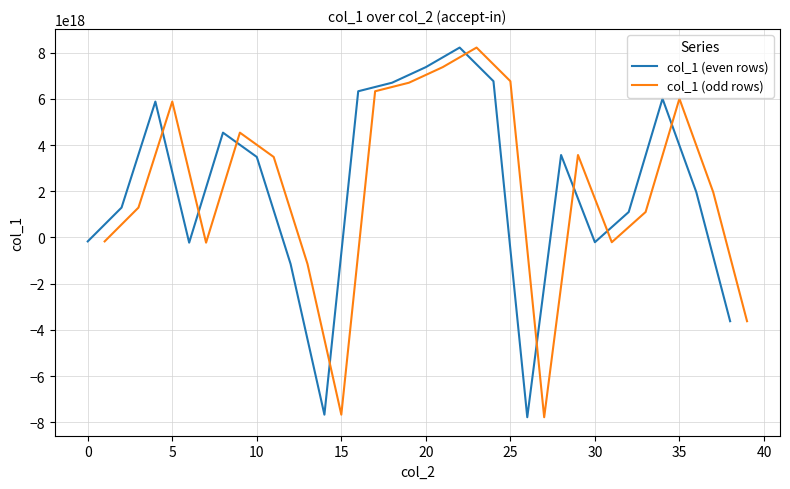

What is the smallest value displayed?

-7785209828707723264